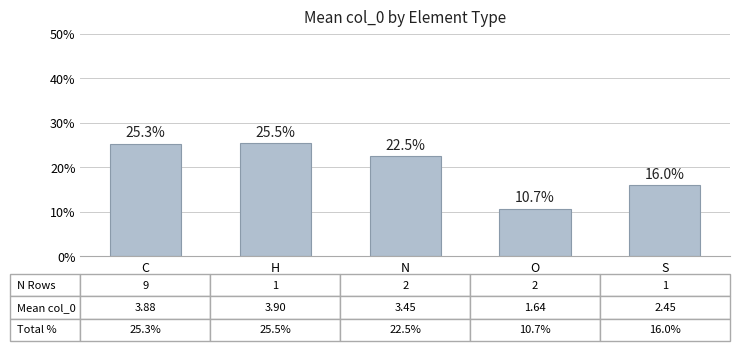

What is the sum of the values at H and O?

36.2